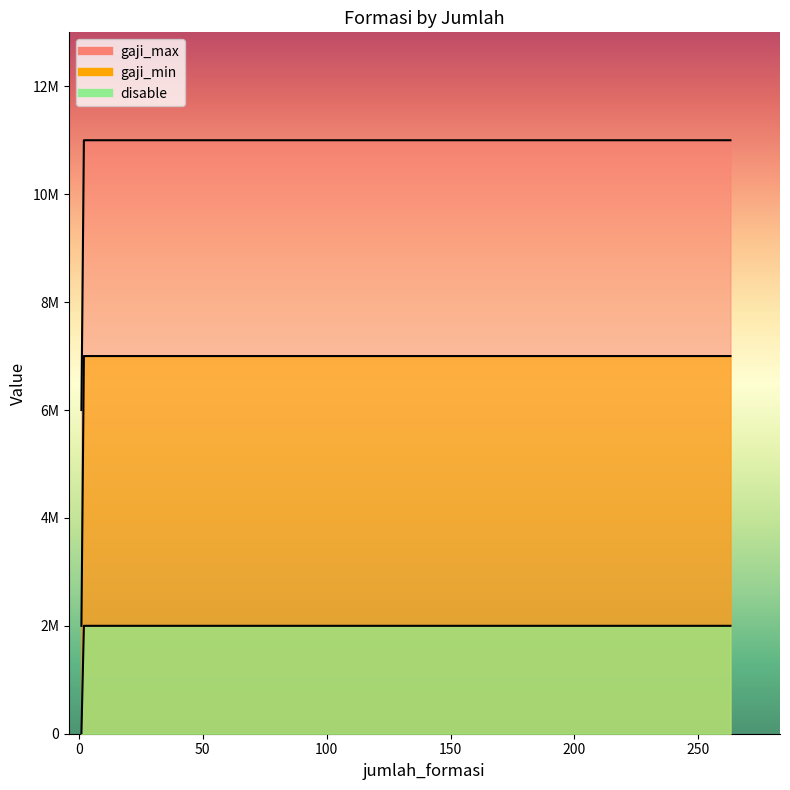

What is the label of the 5th point from the left?

2